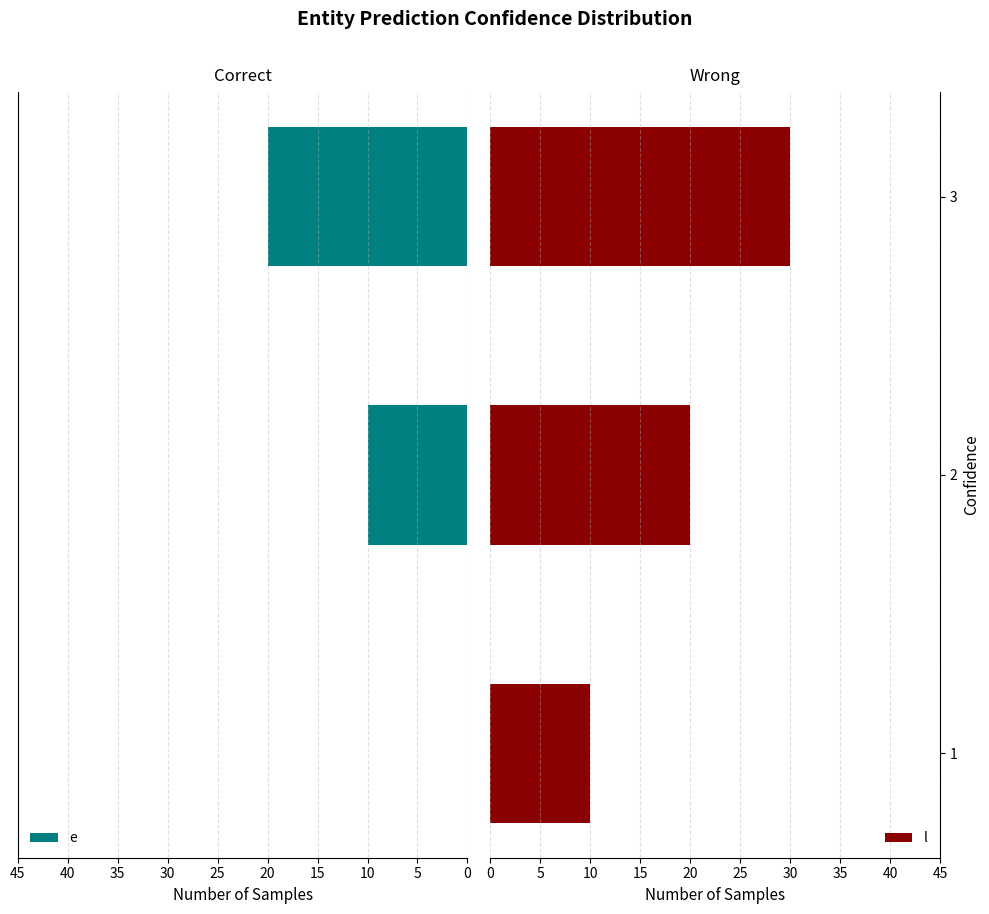

Are the bars horizontal?

Yes